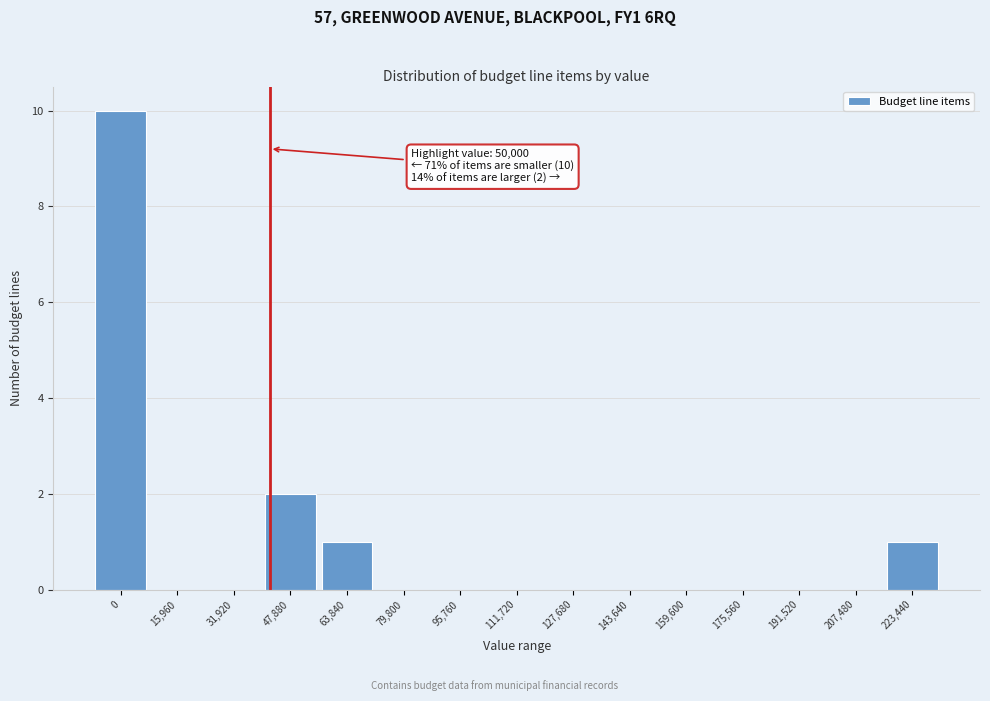

Reading right to left, what are all the values shown in this chart?

223,440=1	207,480=0	191,520=0	175,560=0	159,600=0	143,640=0	127,680=0	111,720=0	95,760=0	79,800=0	63,840=1	47,880=2	31,920=0	15,960=0	0=10